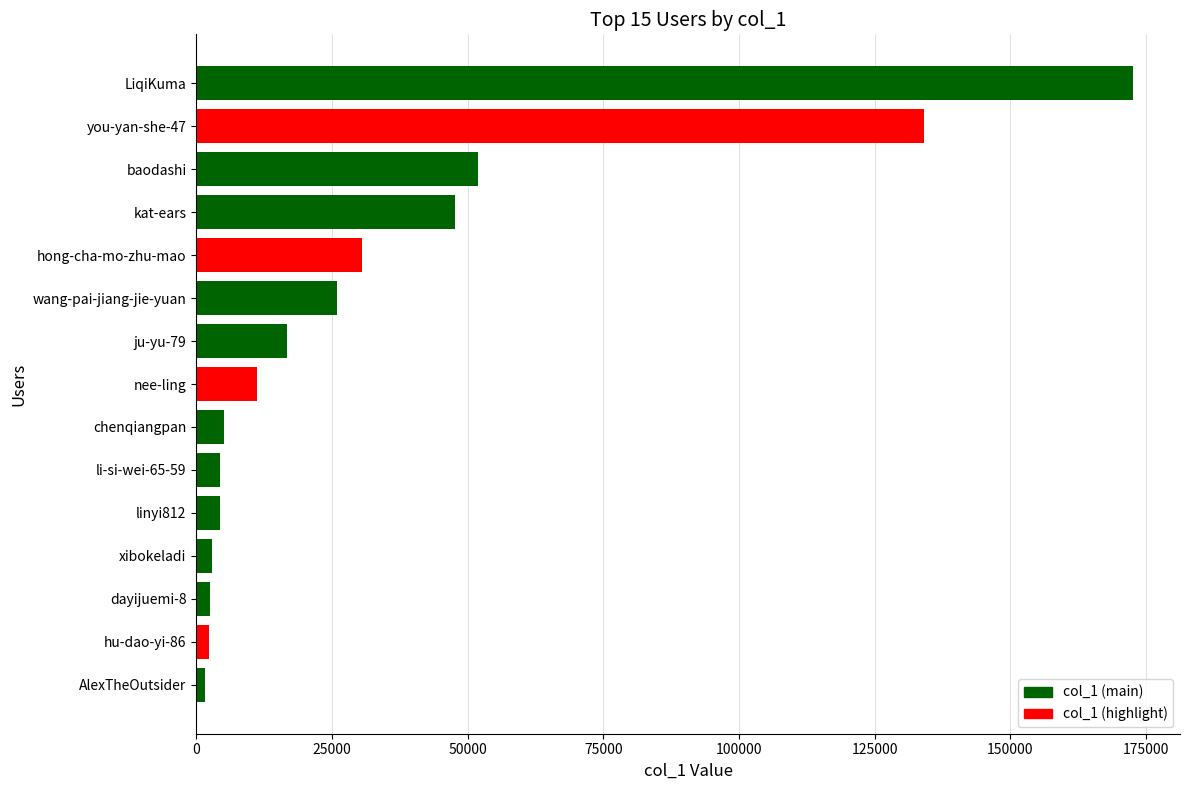

At which label is the value closest to 87089?

baodashi